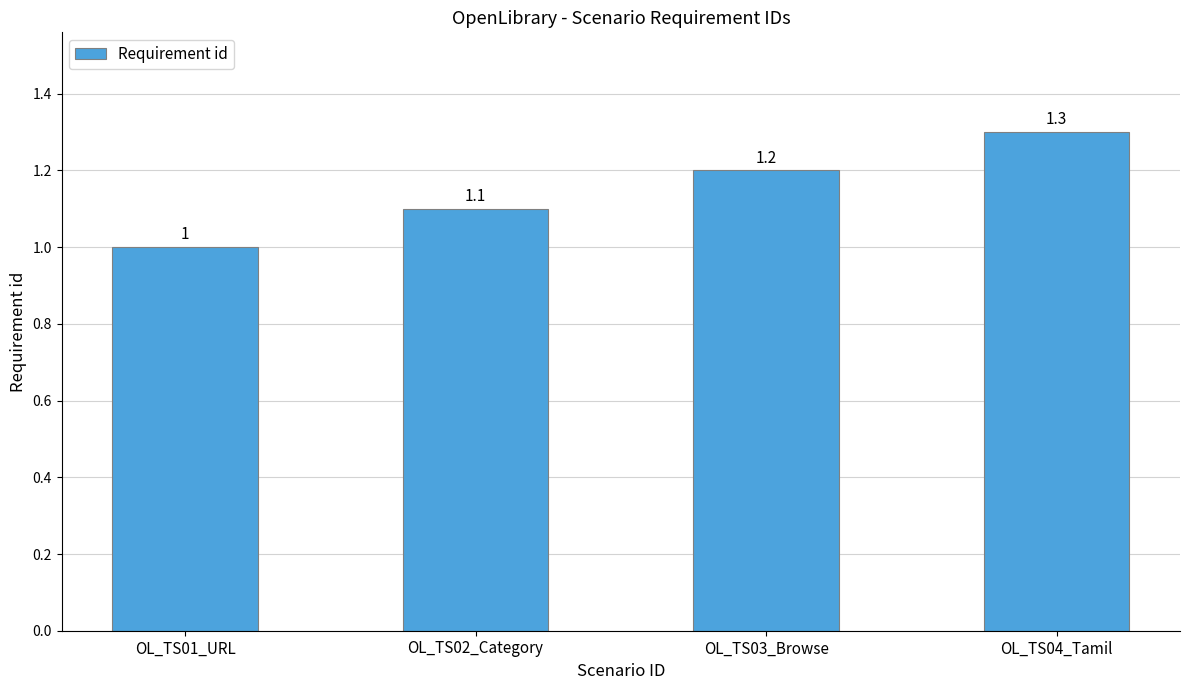

Reading left to right, extract all data points from this chart.

OL_TS01_URL=1.0	OL_TS02_Category=1.1	OL_TS03_Browse=1.2	OL_TS04_Tamil=1.3